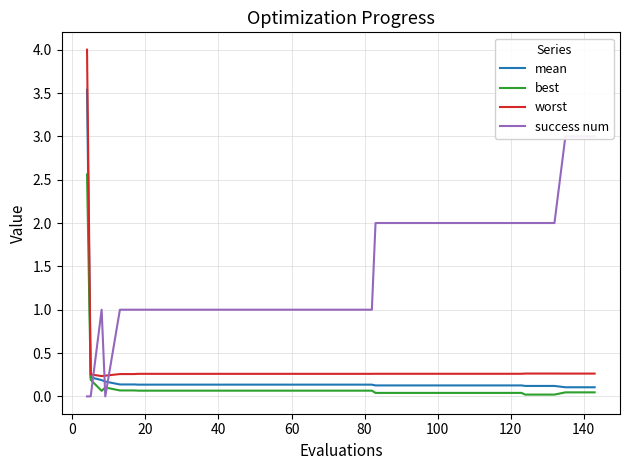

What is the difference between the second highest and second lowest values in the best series?

0.2